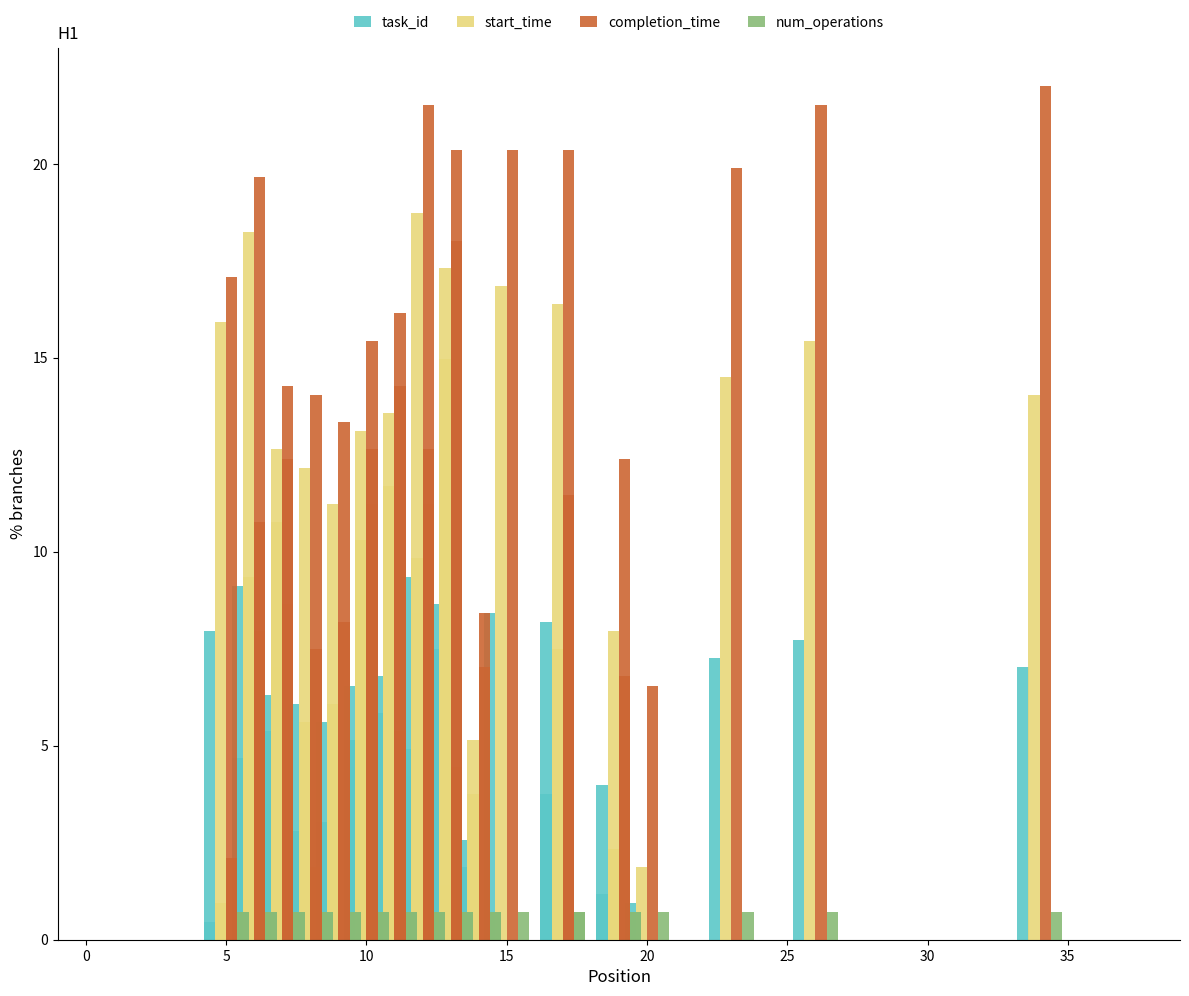

How many distinct data groups are displayed?

4